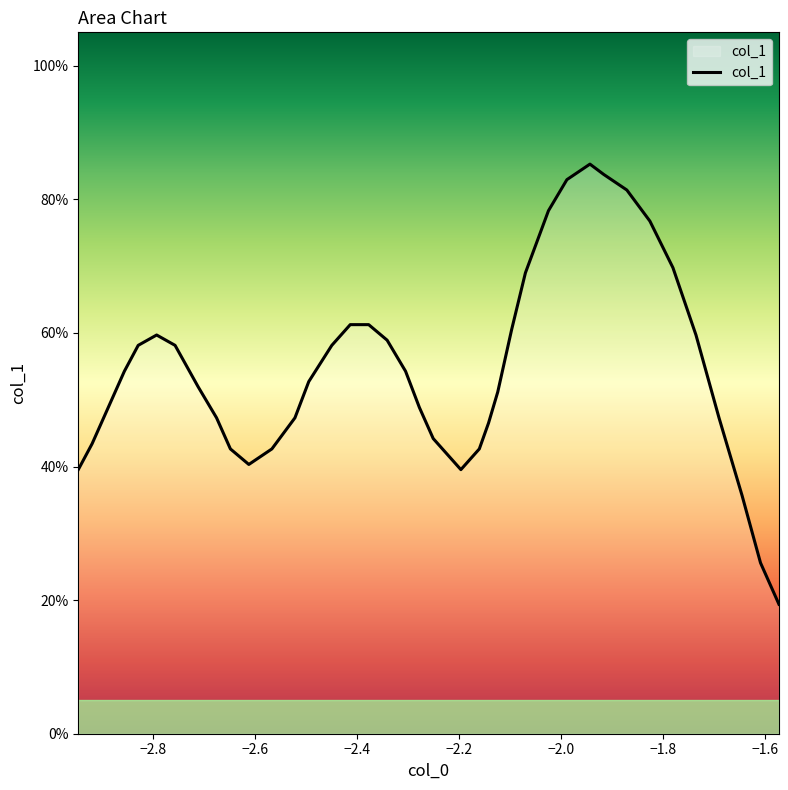

What is the average value?

0.5